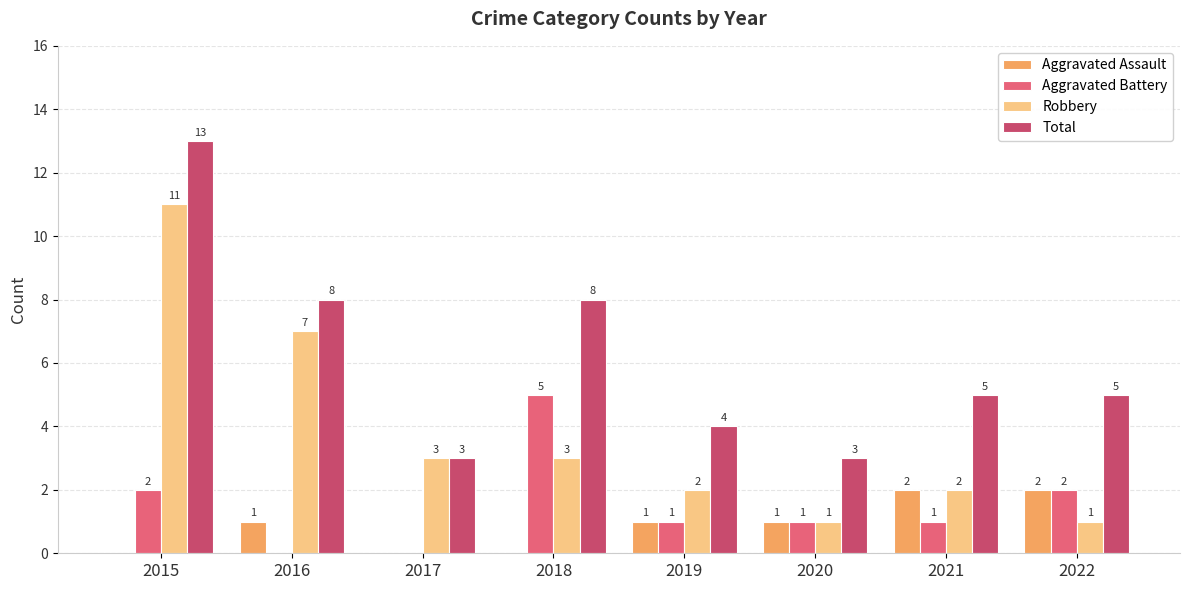

Is the value of Aggravated Assault at 2022 greater than the value of Robbery at 2015?

No